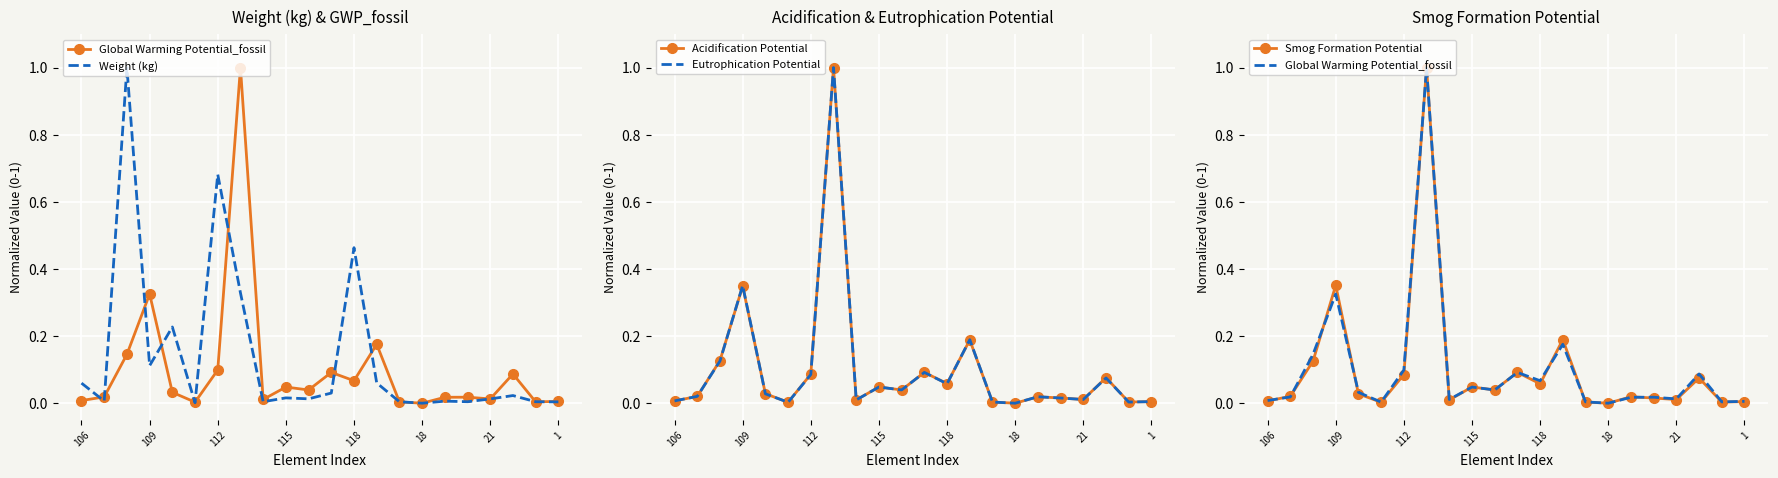

How many lines are shown in the chart?

5